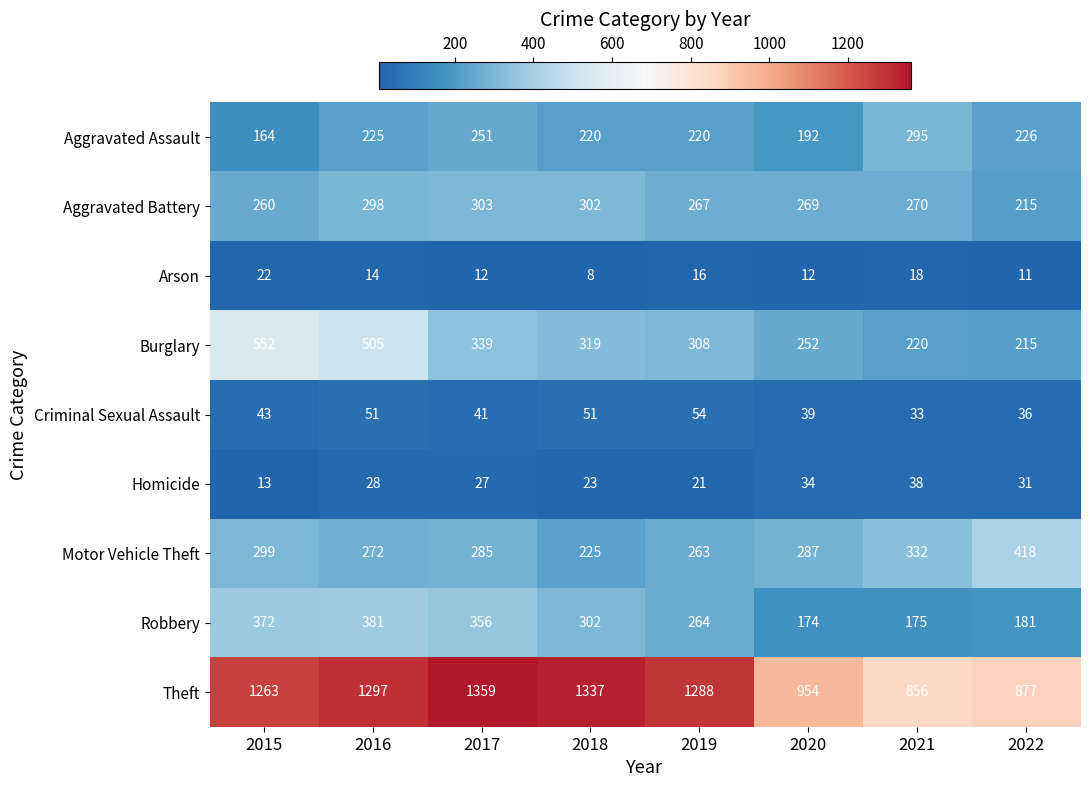

How many data points does each series have?

8